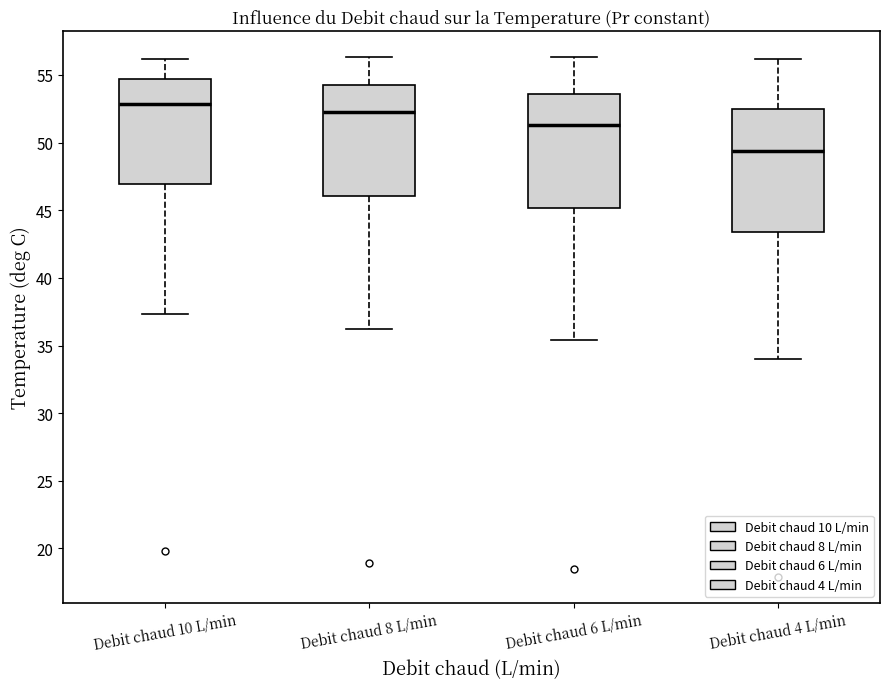

Reading left to right, transcribe this box plot: for each box, give where its median line is, the range the box spans, and where its two whiskers end, as read against the y-axis. The values are not printed on the chart, so give them approximately, as read against the axis.

Debit chaud 10 L/min: median 53.0, box 47.0 to 54.5, whiskers 37.5 to 56.0
Debit chaud 8 L/min: median 52.5, box 46.0 to 54.5, whiskers 36.0 to 56.5
Debit chaud 6 L/min: median 51.5, box 45.0 to 53.5, whiskers 35.5 to 56.5
Debit chaud 4 L/min: median 49.5, box 43.5 to 52.5, whiskers 34.0 to 56.0